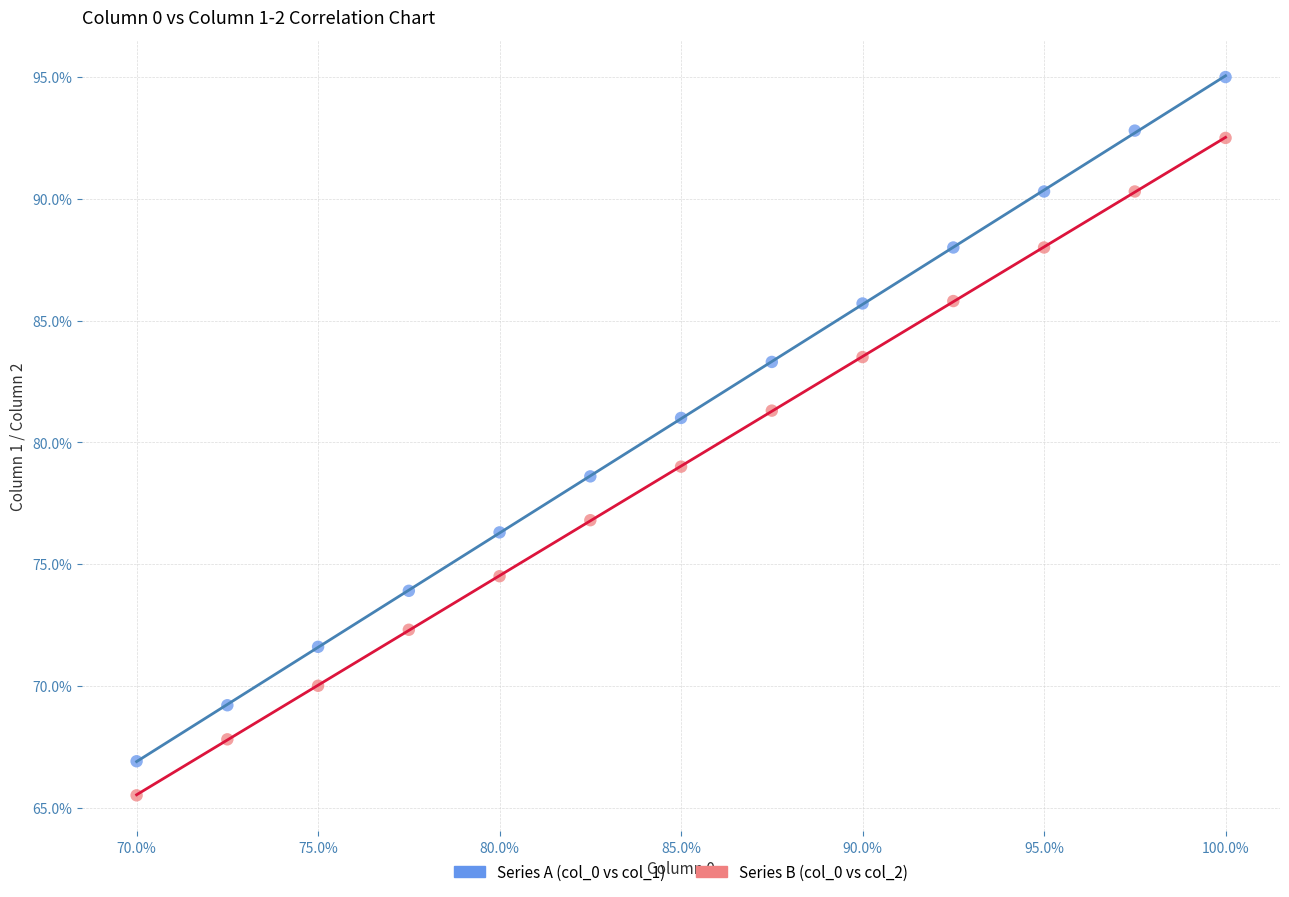

Which series contains the lowest Y value?

Series B (col_0 vs col_2)